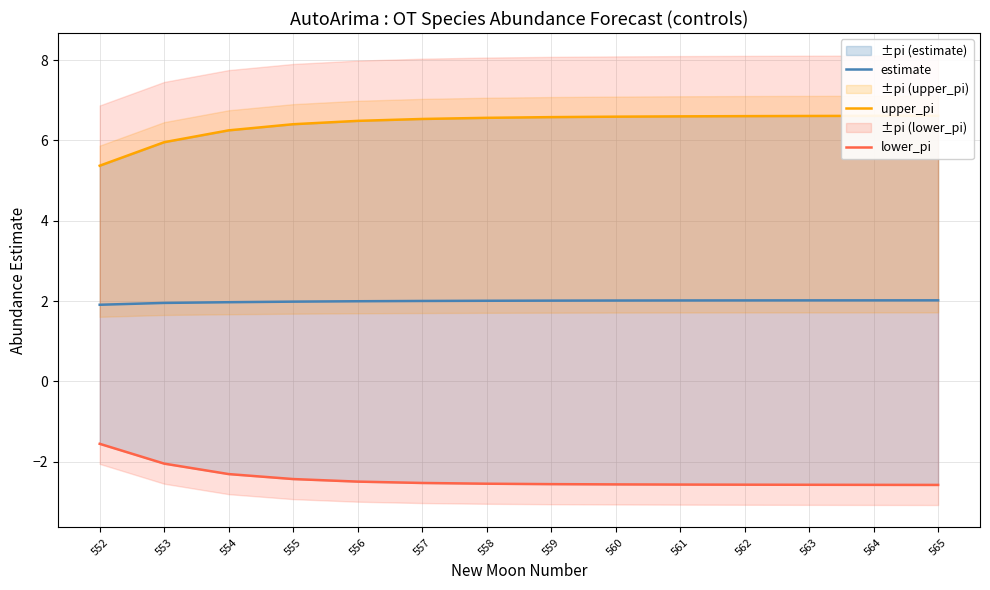

Between 552 and 561, which series saw the biggest shift?

upper_pi